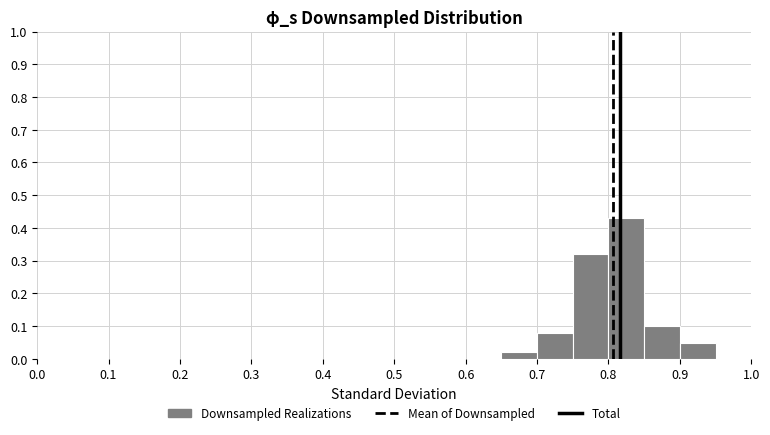

Reading left to right, list every bar in this chart as the range it spans on the x-axis followed by its height. The values are not printed on the chart, so give them approximately, as read against the axis.

0.00 to 0.05: 0
0.05 to 0.10: 0
0.10 to 0.15: 0
0.15 to 0.20: 0
0.20 to 0.25: 0
0.25 to 0.30: 0
0.30 to 0.35: 0
0.35 to 0.40: 0
0.40 to 0.45: 0
0.45 to 0.50: 0
0.50 to 0.55: 0
0.55 to 0.60: 0
0.60 to 0.65: 0
0.65 to 0.70: 0.02
0.70 to 0.75: 0.08
0.75 to 0.80: 0.32
0.80 to 0.85: 0.43
0.85 to 0.90: 0.10
0.90 to 0.95: 0.05
0.95 to 1.00: 0